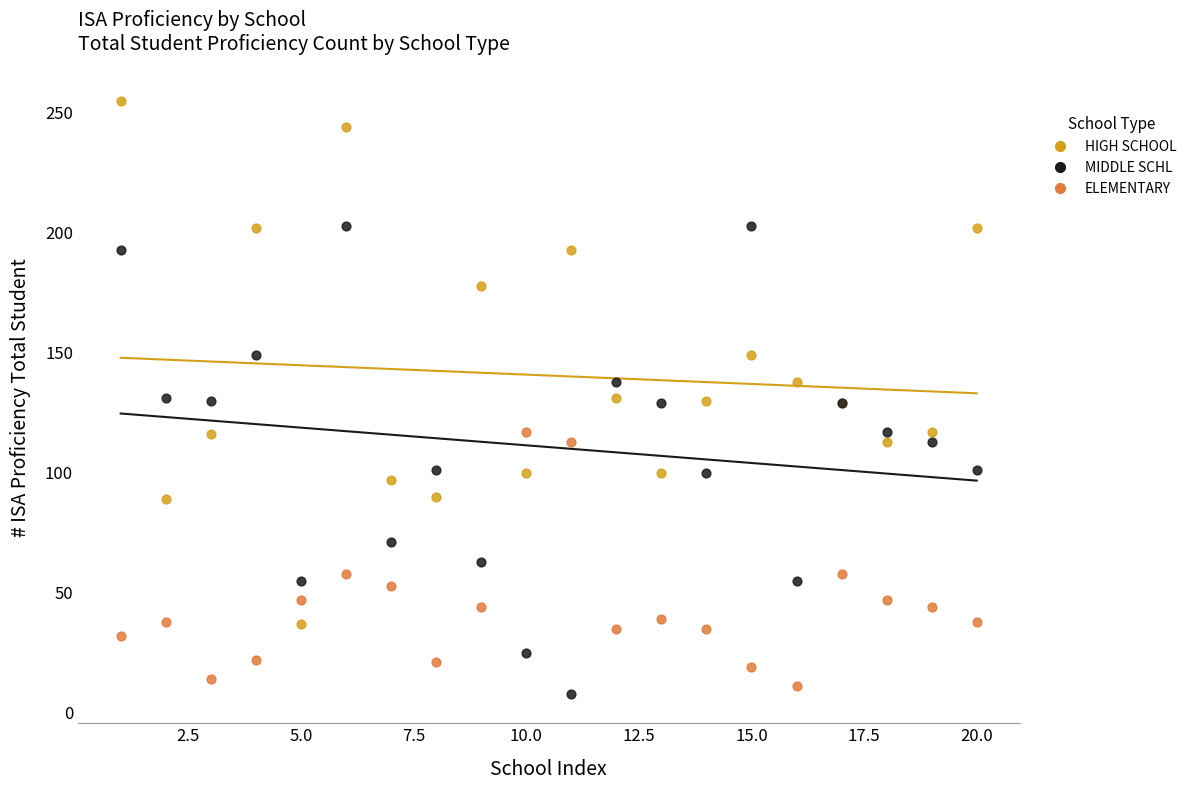

Which series contains the highest Y value?

HIGH SCHOOL